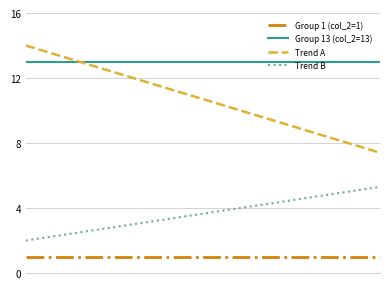

How many lines are shown in the chart?

4